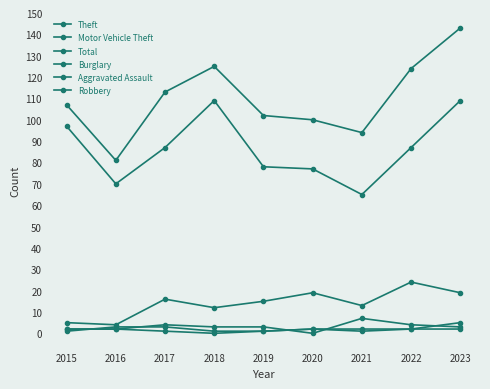

Reading left to right, list all the values displayed in this chart.

Theft: 2015=97	2016=70	2017=87	2018=109	2019=78	2020=77	2021=65	2022=87	2023=109
Motor Vehicle Theft: 2015=5	2016=4	2017=16	2018=12	2019=15	2020=19	2021=13	2022=24	2023=19
Total: 2015=107	2016=81	2017=113	2018=125	2019=102	2020=100	2021=94	2022=124	2023=143
Burglary: 2015=2	2016=2	2017=4	2018=3	2019=3	2020=0	2021=7	2022=4	2023=3
Aggravated Assault: 2015=1	2016=3	2017=3	2018=1	2019=1	2020=2	2021=2	2022=2	2023=5
Robbery: 2015=2	2016=2	2017=1	2018=0	2019=1	2020=2	2021=1	2022=2	2023=2